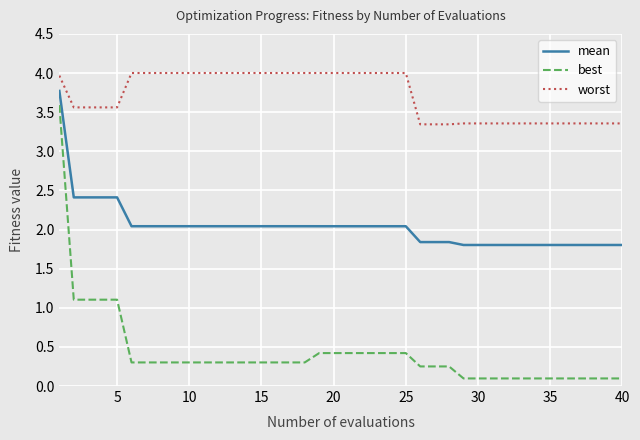

Which series has the largest total across all categories?

worst